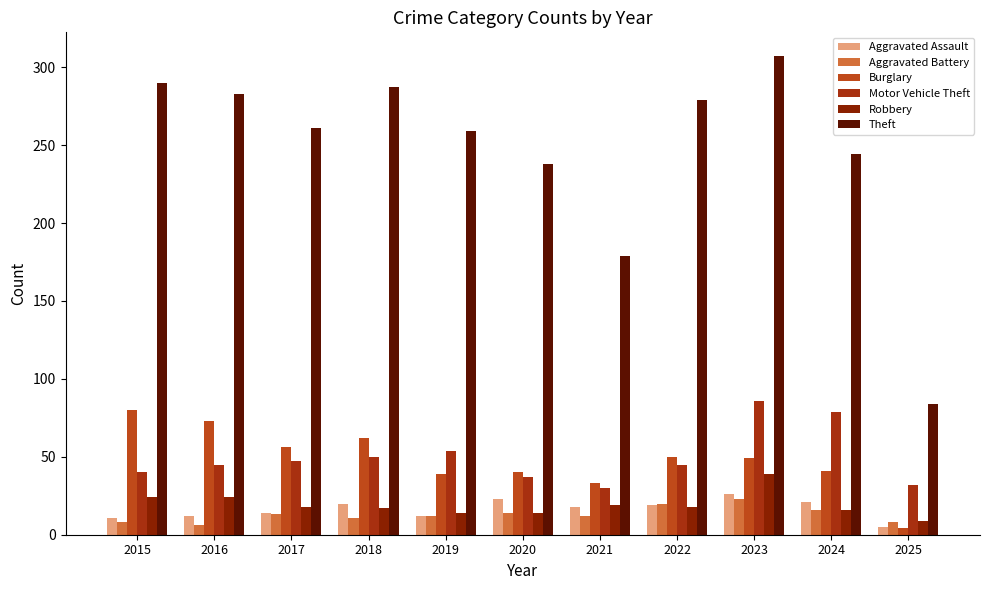

How many values in the Robbery series are below 18?

5